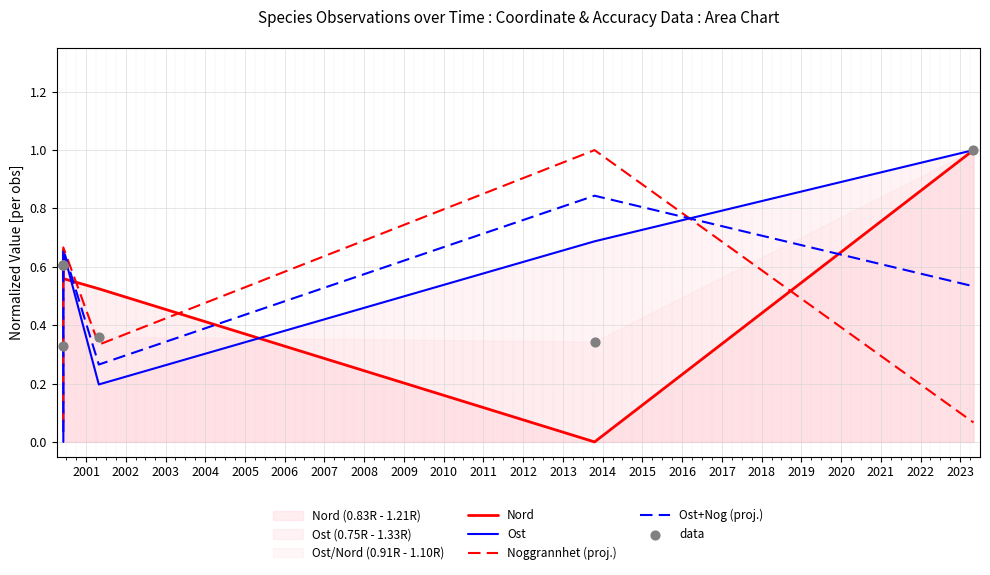

What are all the series names shown in the legend?

Nord, Ost, Noggrannhet (proj.), Ost+Nog (proj.), data